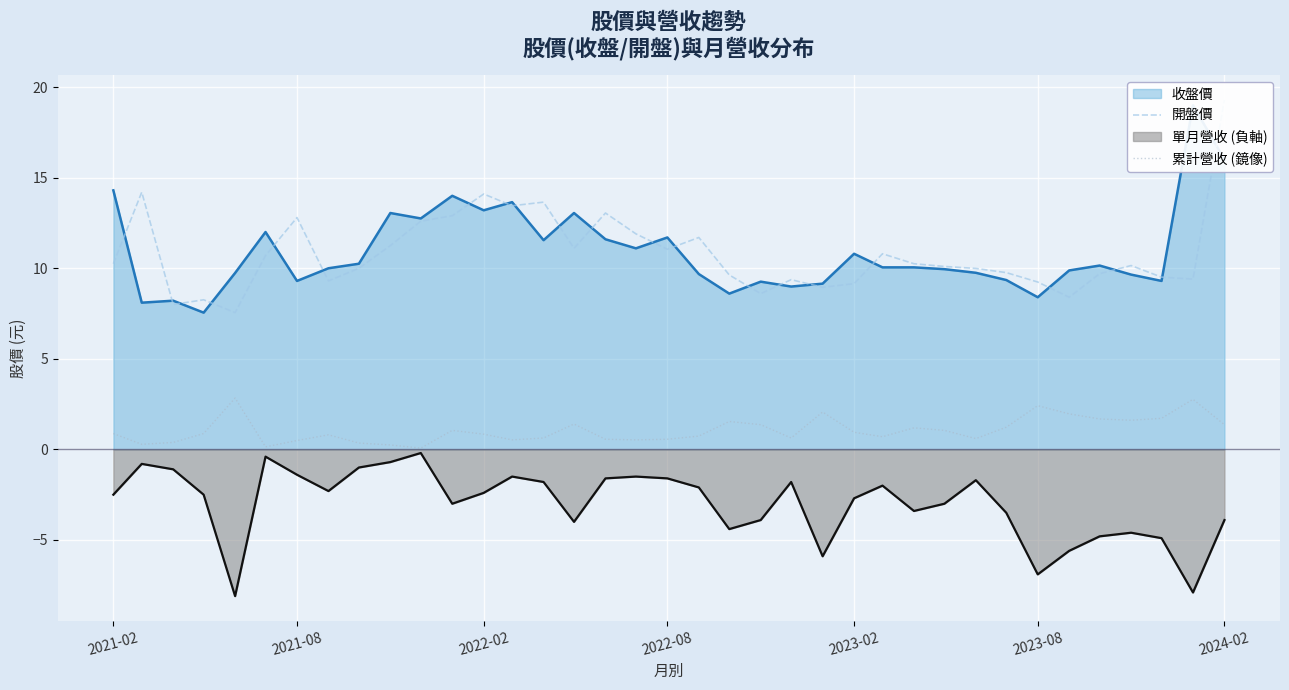

True or false: 單月營收 (負軸) has a value of -3.9 at 2024-02.

True